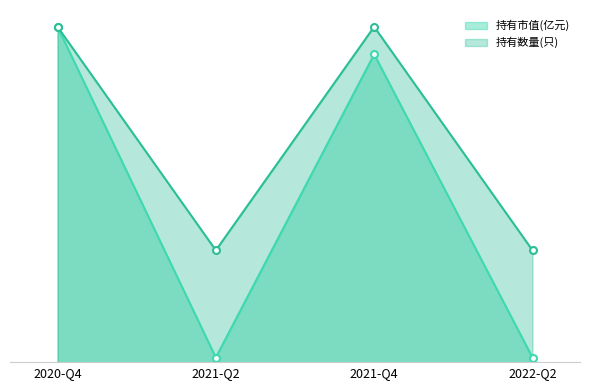

True or false: 持有数量(只) and 持有市值(亿元) intersect in this chart.

False